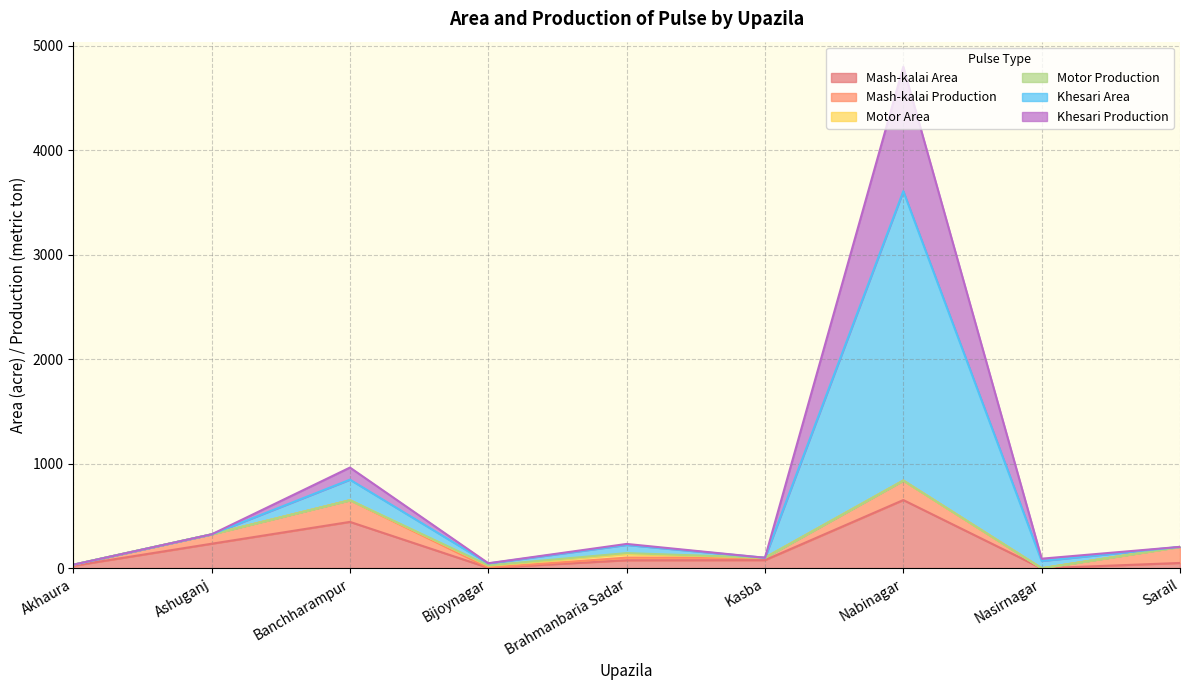

The Khesari Area series shows 201.1 at Ashuganj. True or false?

False